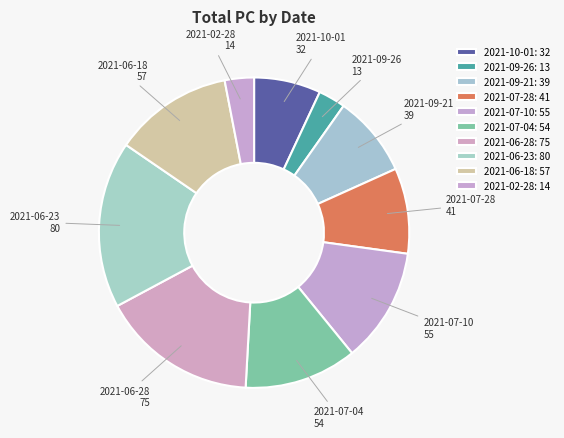

What is the largest slice in the pie chart?

2021-06-23